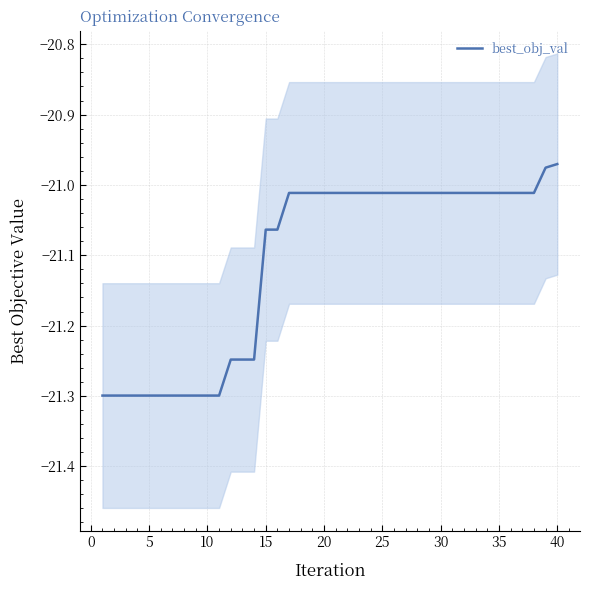

How many distinct data groups are displayed?

1